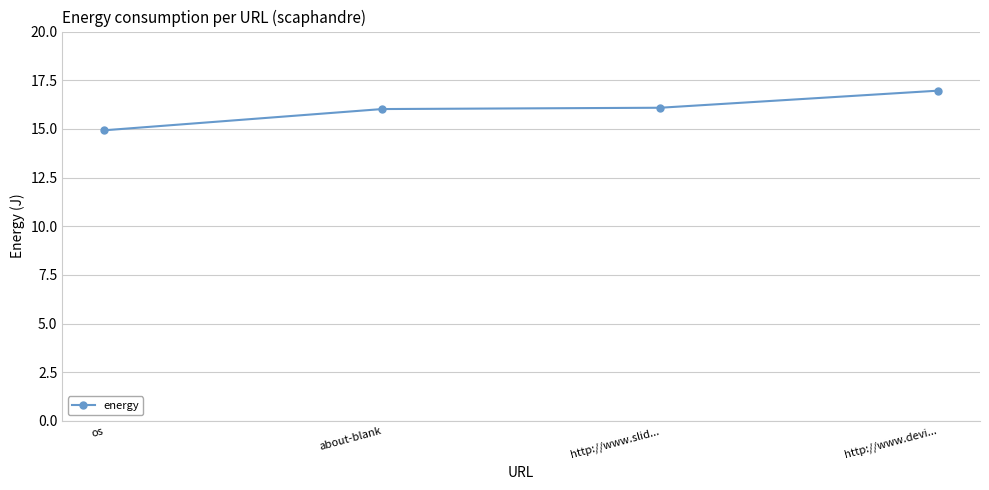

True or false: there are more than 1 points higher than both neighbors.

False